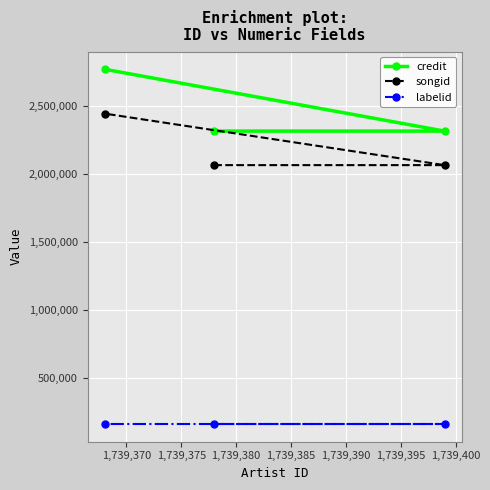

List the series in order of their peak value, lowest first.

labelid, songid, credit